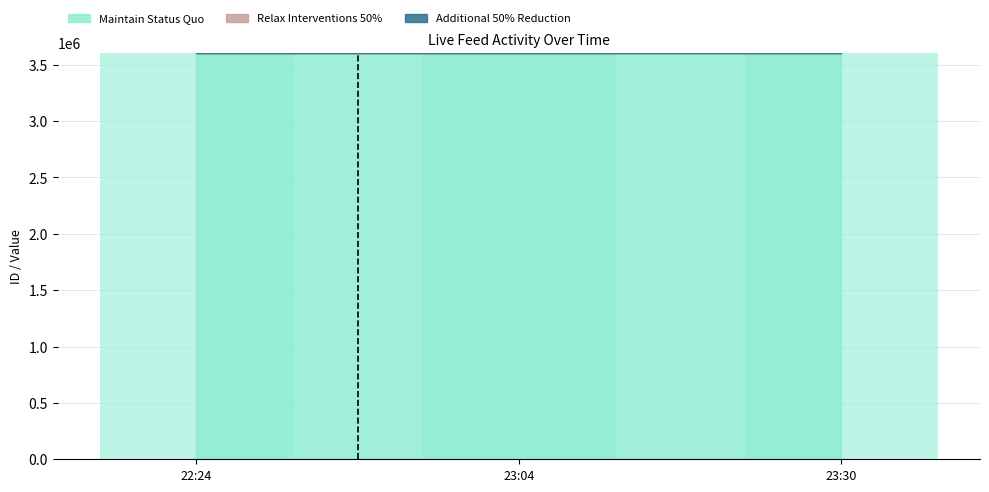

At which category is the sum across all series the highest?

2024-05-06 23:30:14